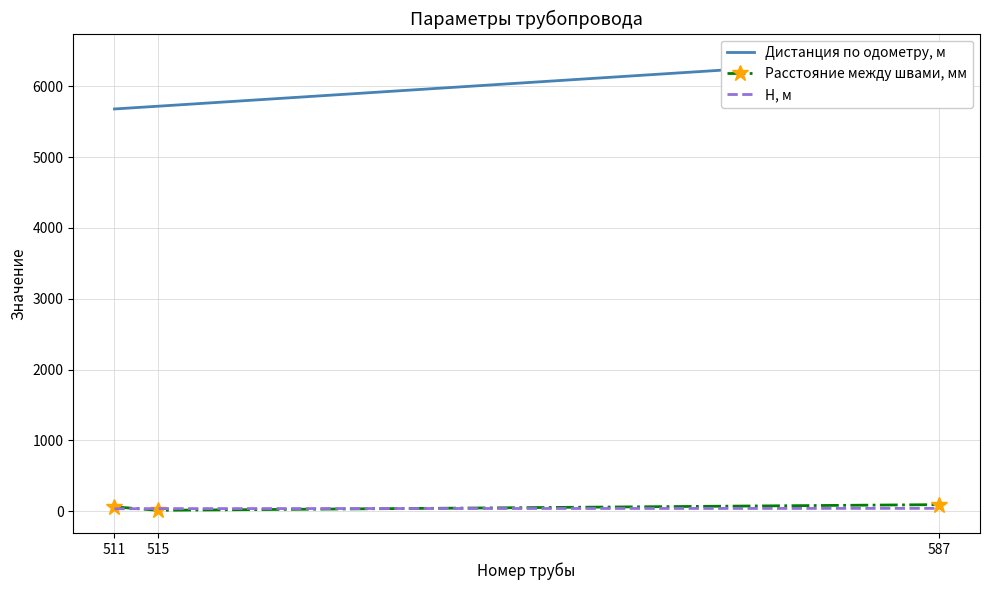

Where is H, м nearest to the value 37?

515